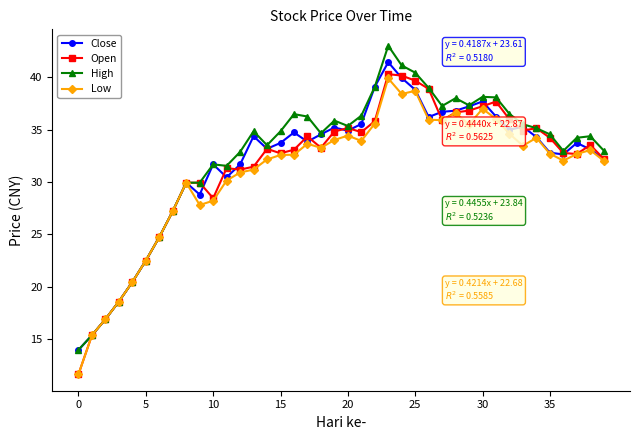

What is the value of the Open point at the 13th from the left?

31.2